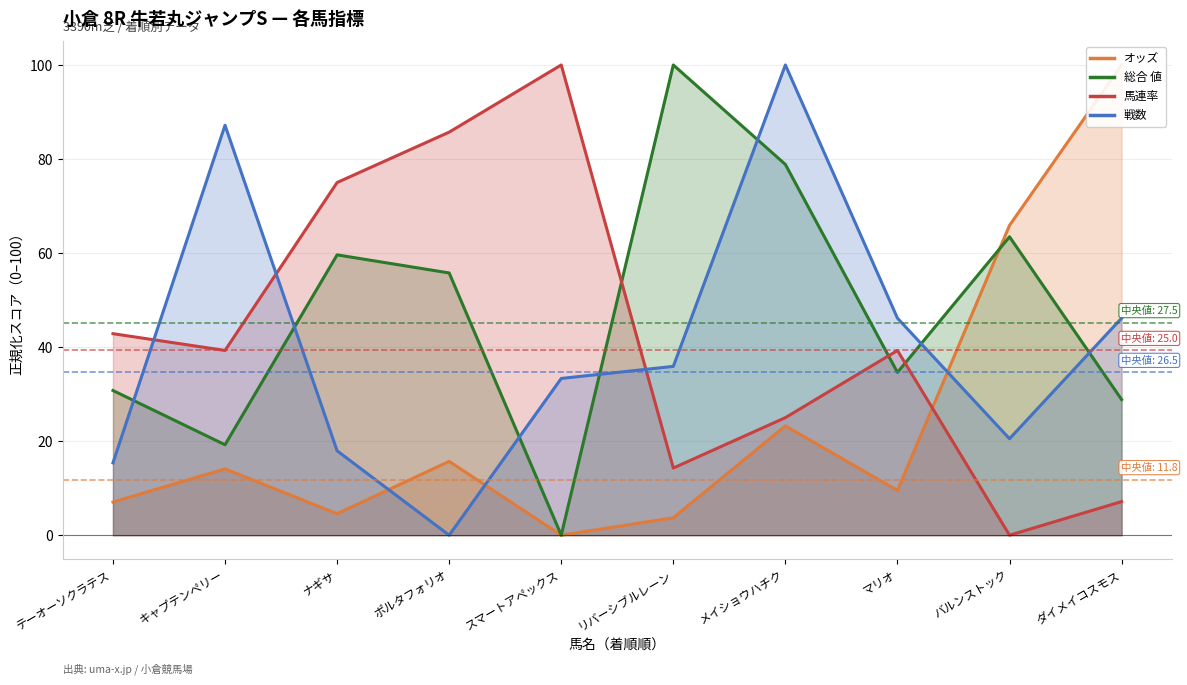

Reading left to right, transcribe all the data shown in this chart.

オッズ: 7.0	14.1	4.6	15.7	0.0	3.7	23.2	9.5	65.9	100.0
総合 値: 30.8	19.2	59.6	55.8	0.0	100.0	78.8	34.6	63.5	28.8
馬連率: 42.9	39.3	75.0	85.7	100.0	14.3	25.0	39.3	0.0	7.1
戦数: 15.4	87.2	17.9	0.0	33.3	35.9	100.0	46.2	20.5	46.2